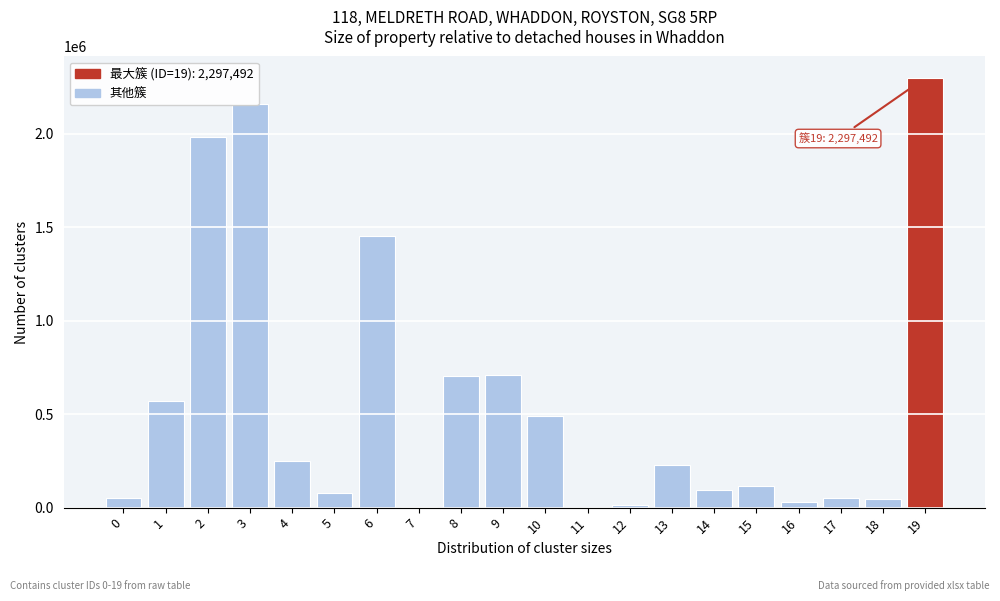

Is it true that the value at 13 is 367003?

False